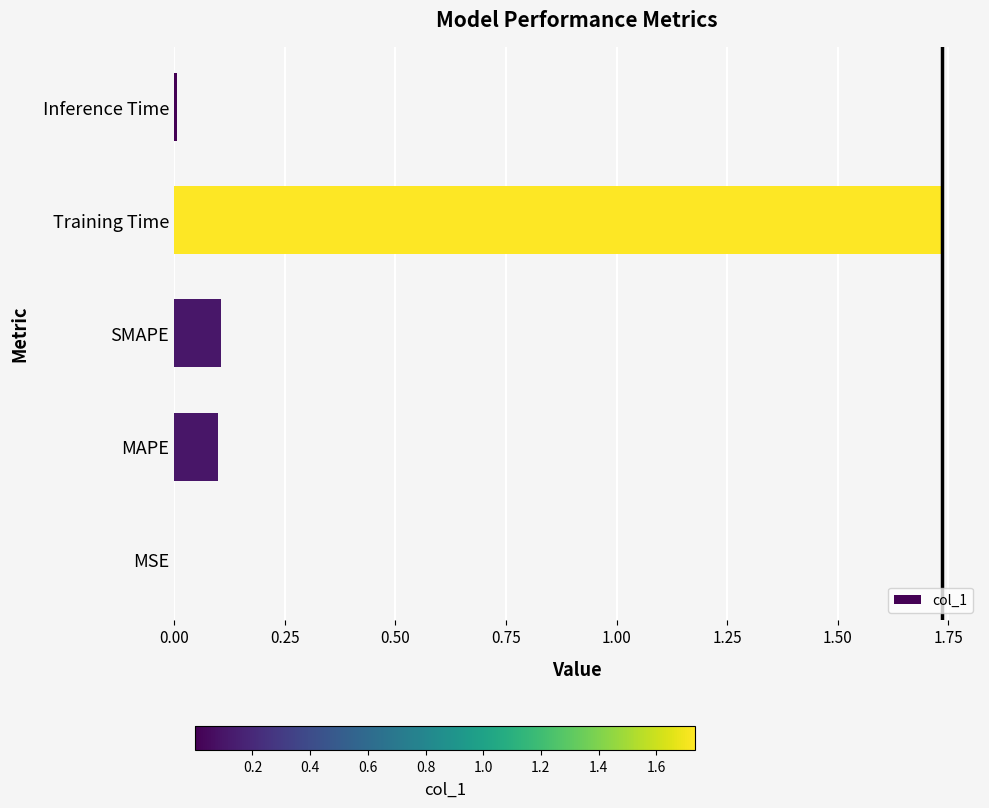

Which has a higher value, SMAPE or MSE?

SMAPE